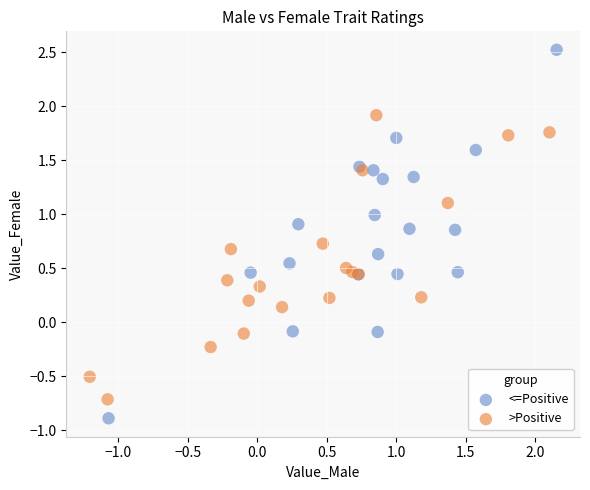

Which series reaches the maximum Y coordinate?

<=Positive